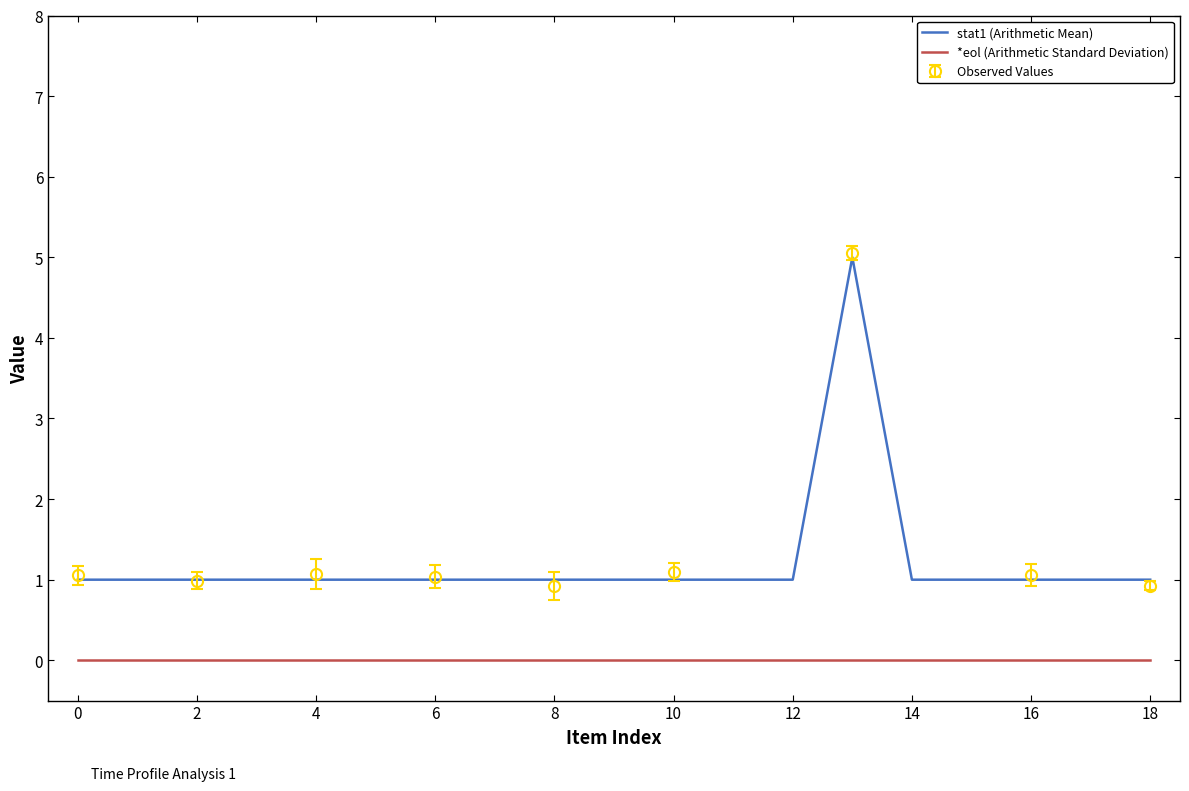

True or false: *eol (Arithmetic Standard Deviation) and stat1 (Arithmetic Mean) intersect in this chart.

False